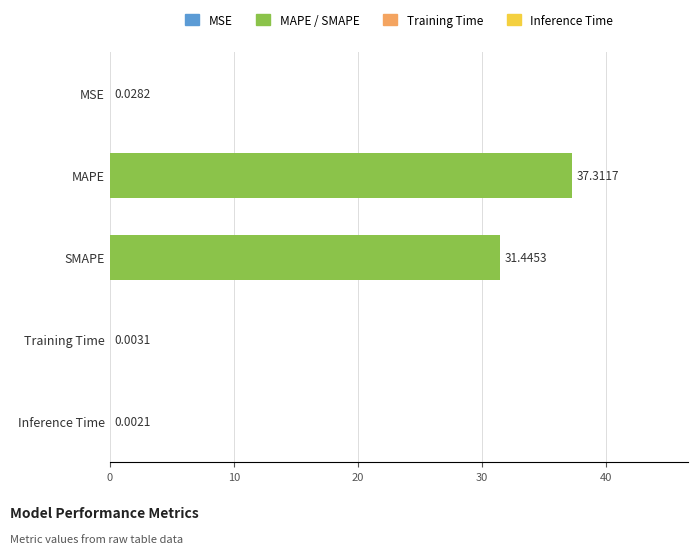

Where is the data nearest to the value 18?

SMAPE